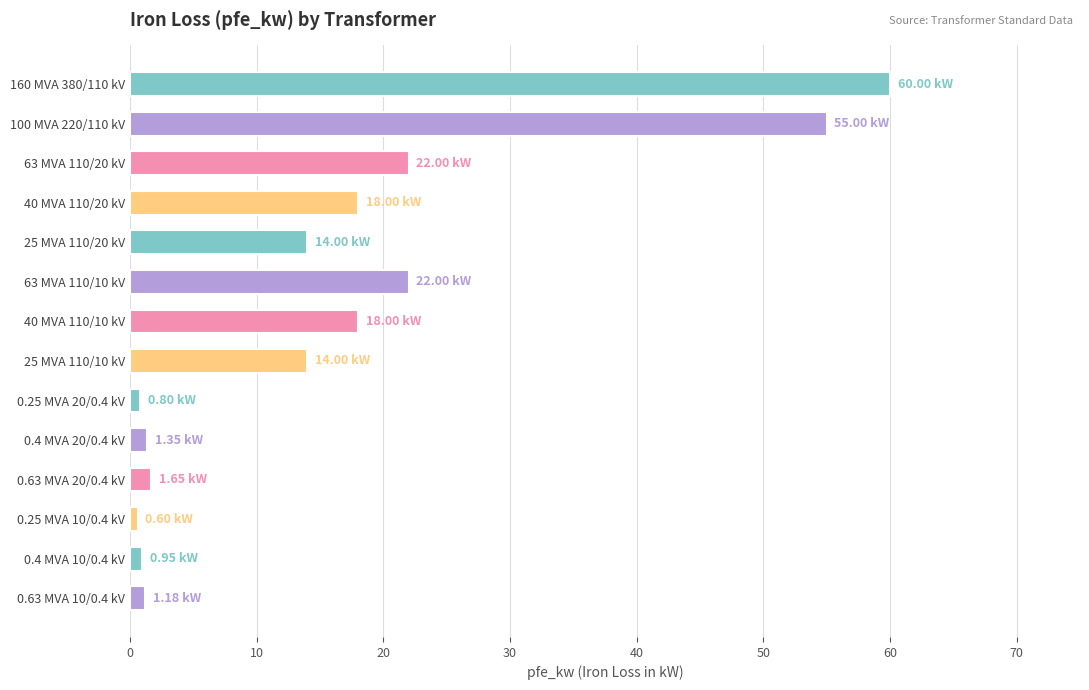

What is the average value?

16.4